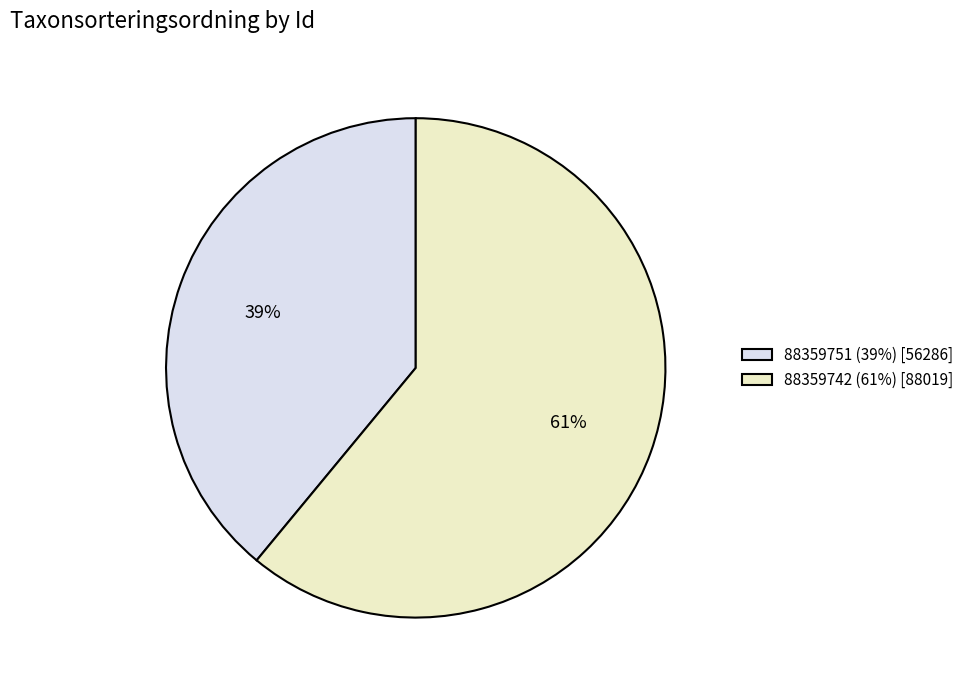

To the nearest percent, what is the difference between the largest and smallest slice percentages?

22%